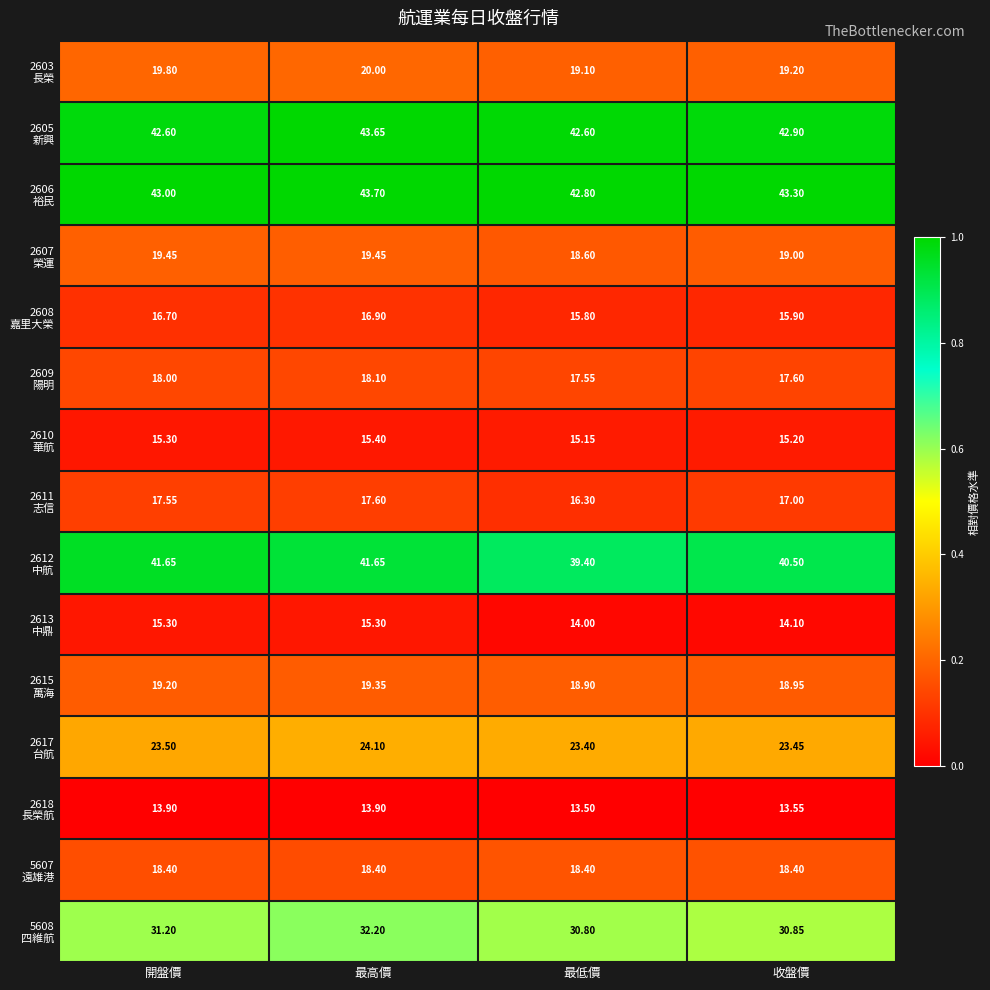

How many series are shown in this chart?

15